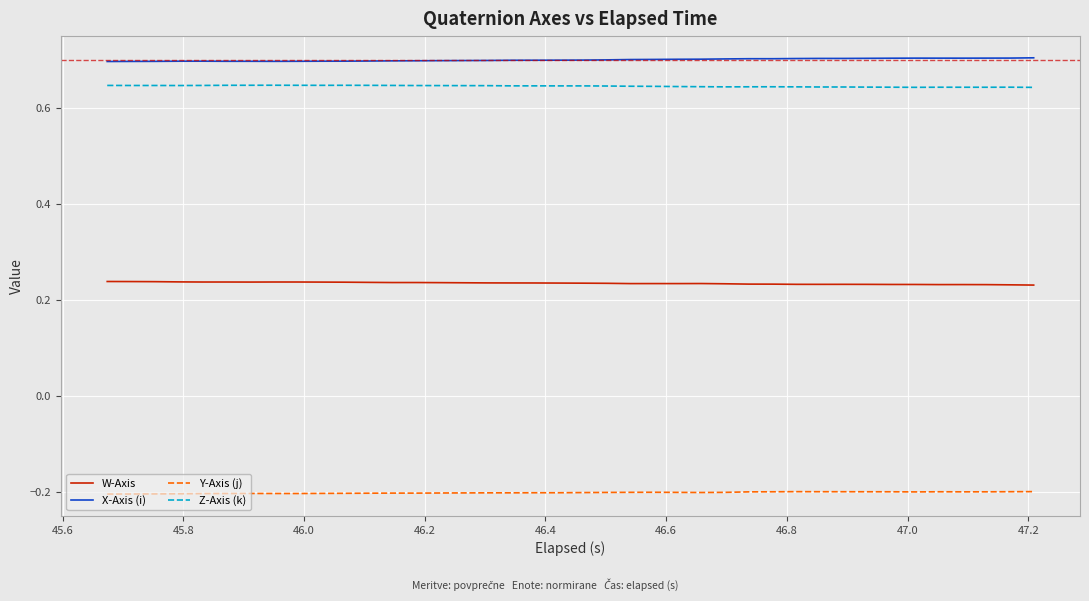

Rank the series by their maximum value, from highest to lowest.

X-Axis (i), Z-Axis (k), W-Axis, Y-Axis (j)